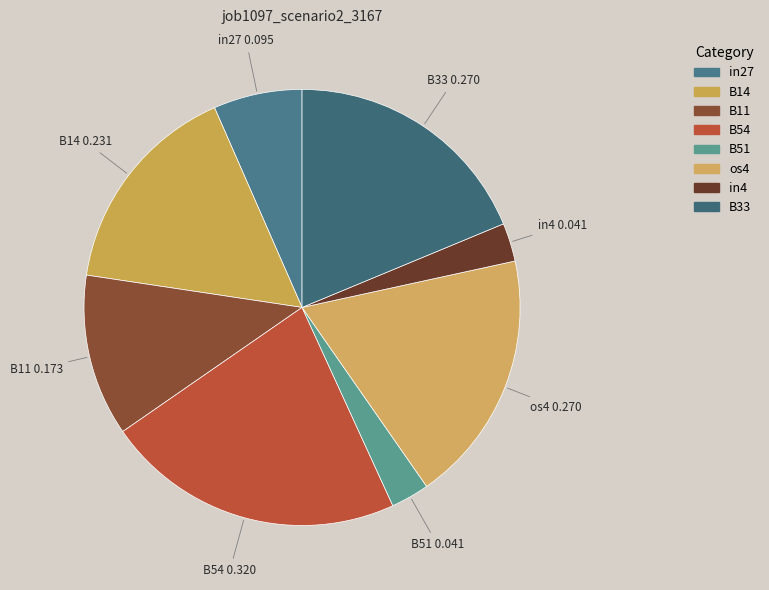

Is the sum of B51 and B33 greater than half?

No